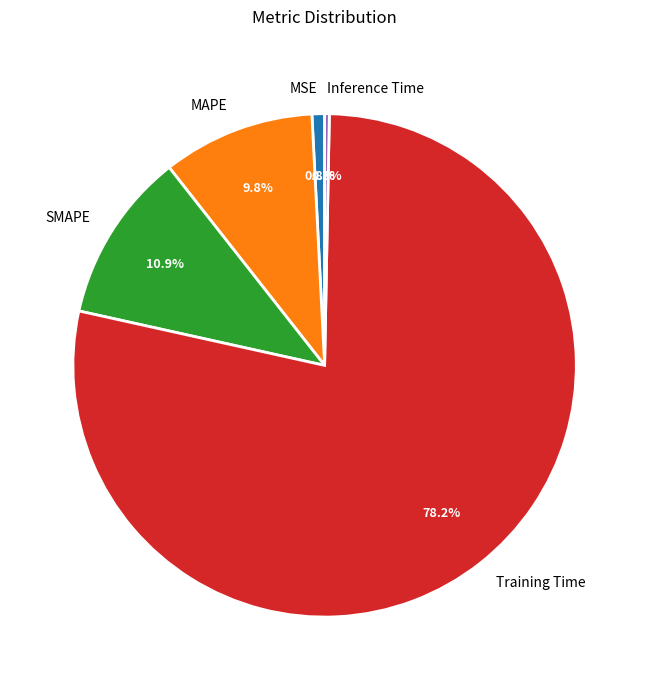

What percentage do Inference Time and Training Time together represent?

78.5%